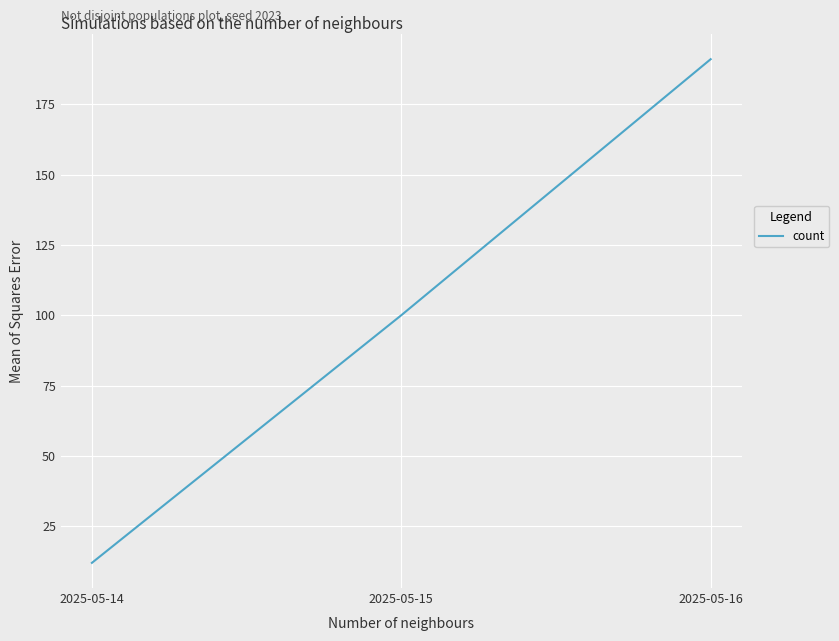

Count the number of data series in this chart.

1